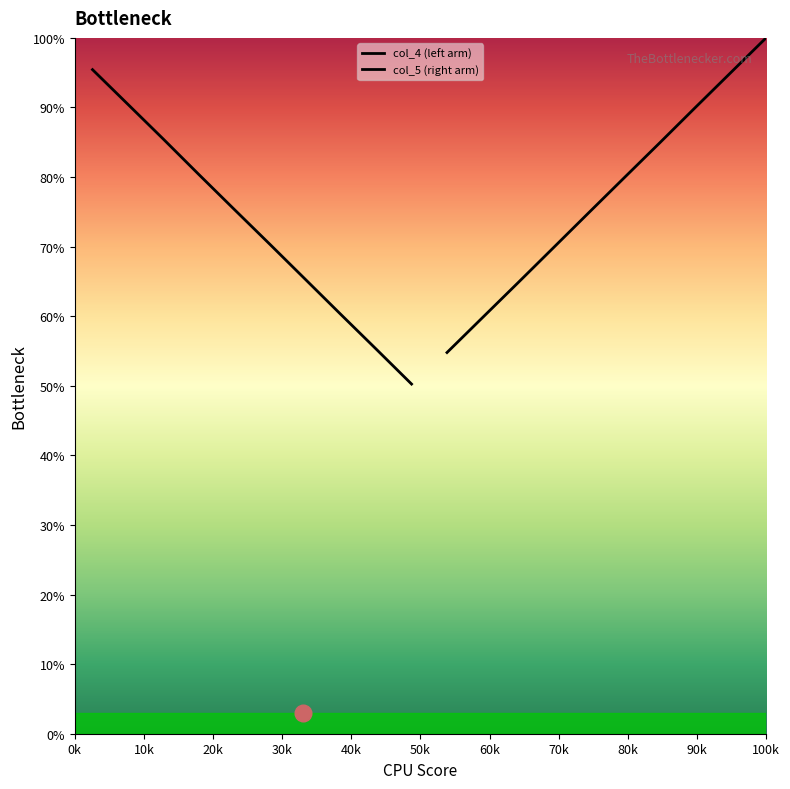

Rank the series at 70k from lowest to highest value.

col_4 (left arm), col_5 (right arm)